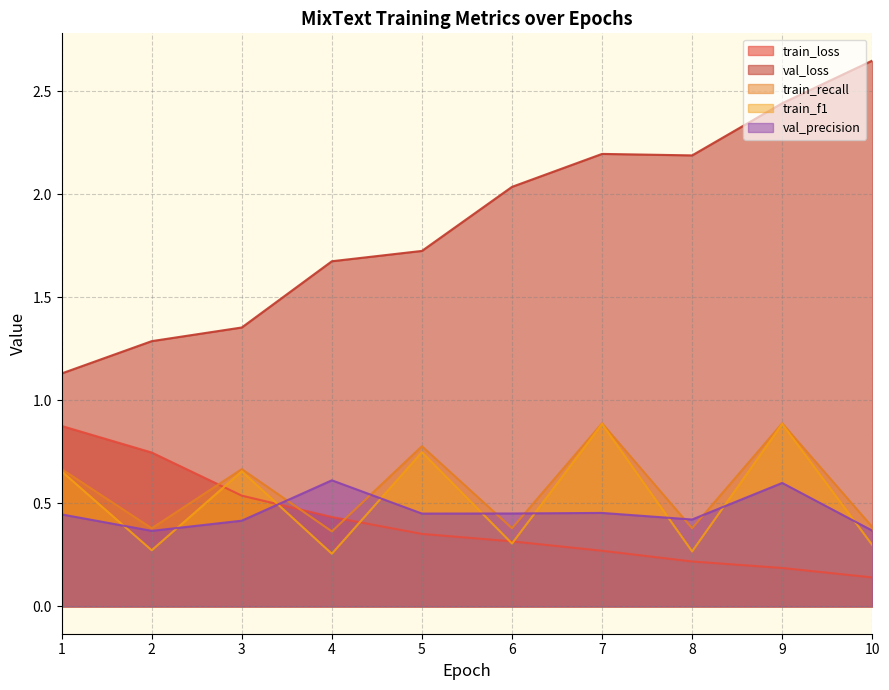

Is it true that train_f1 equals 0.1 at 2?

False